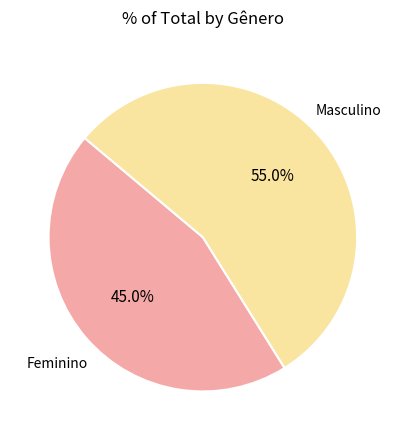

To the nearest percent, what is the difference between the largest and smallest slice percentages?

10%